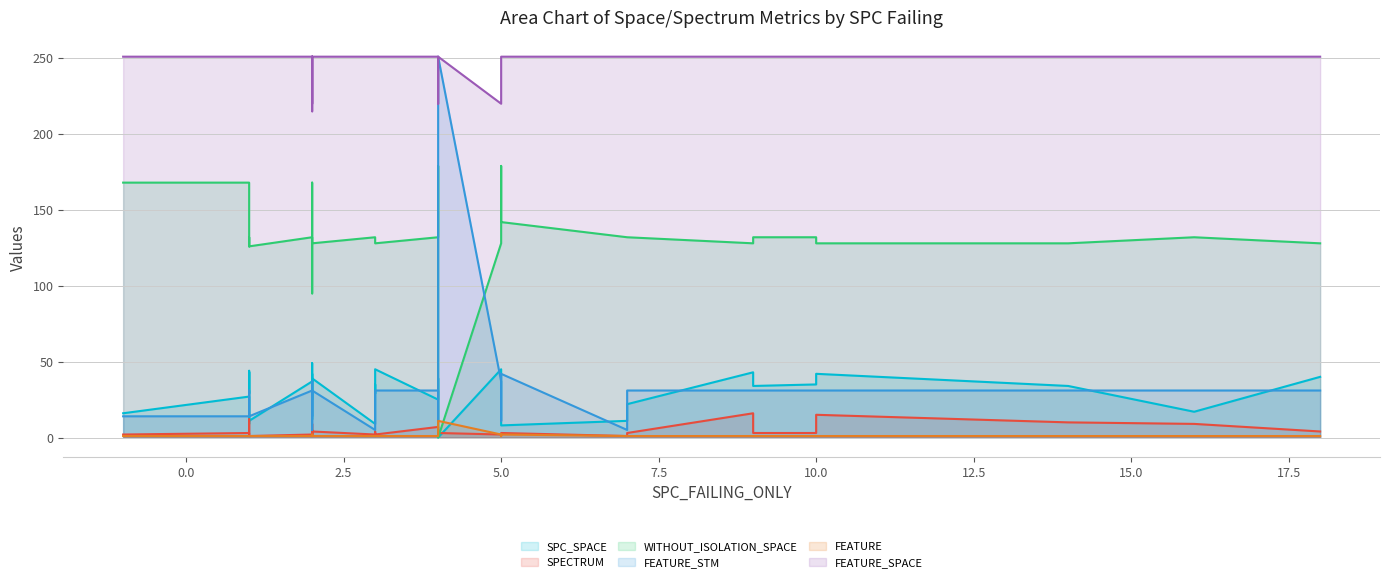

What is the sum of the FEATURE values at 18 and 1?

2